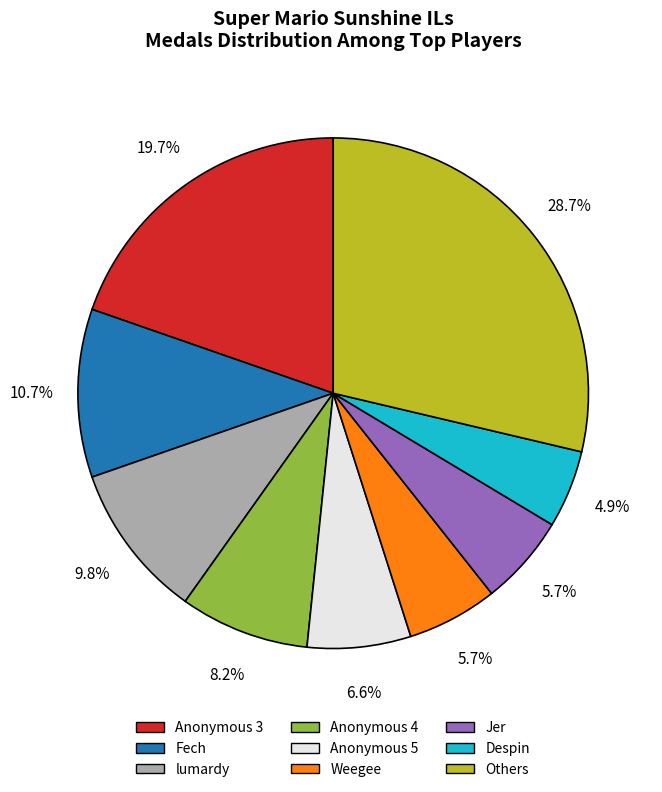

Is there any slice that represents more than half of the pie?

No